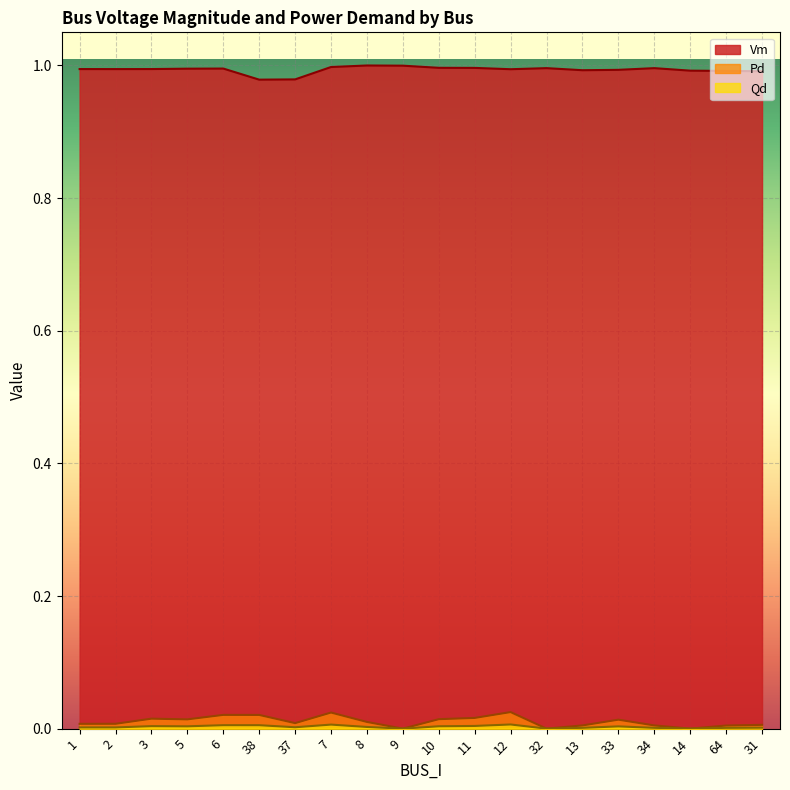

How many lines are shown in the chart?

3